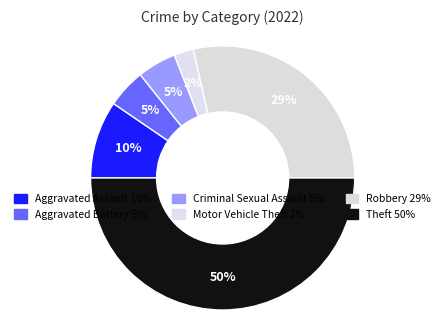

How many segments does this pie chart have?

6